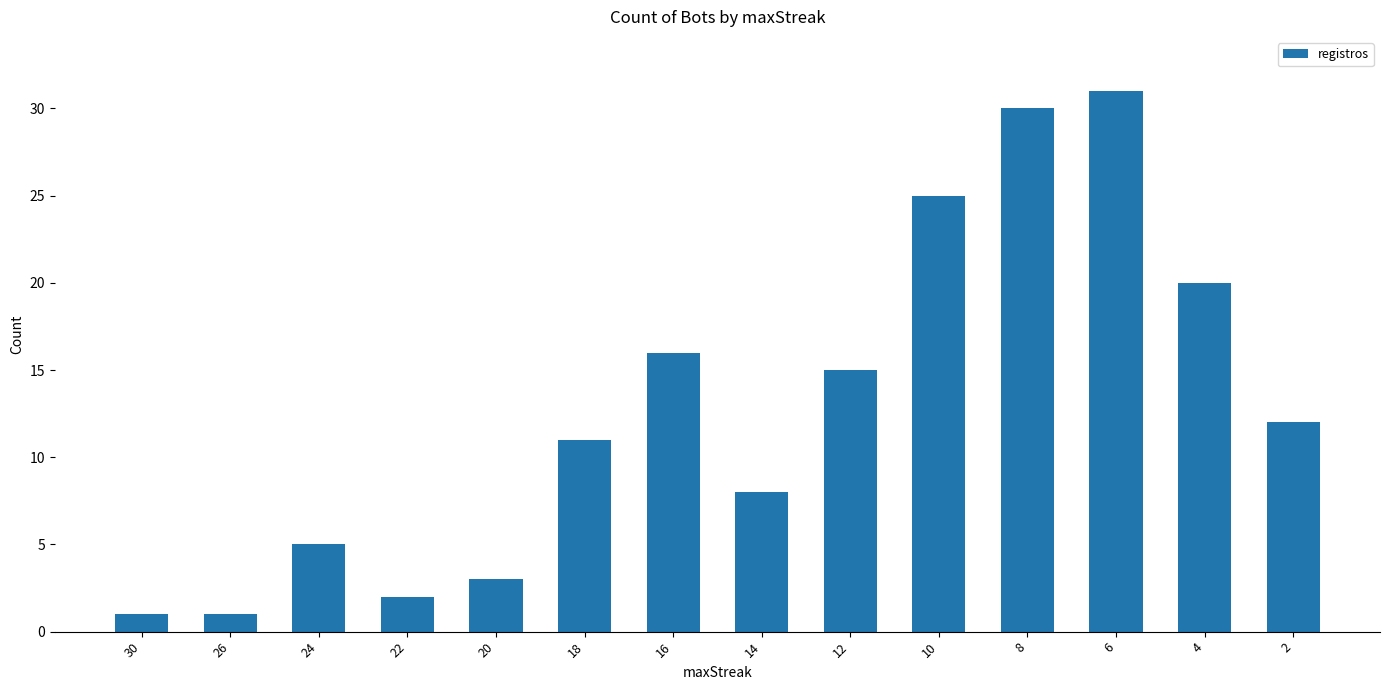

Is it true that the value at 10 is 25?

True